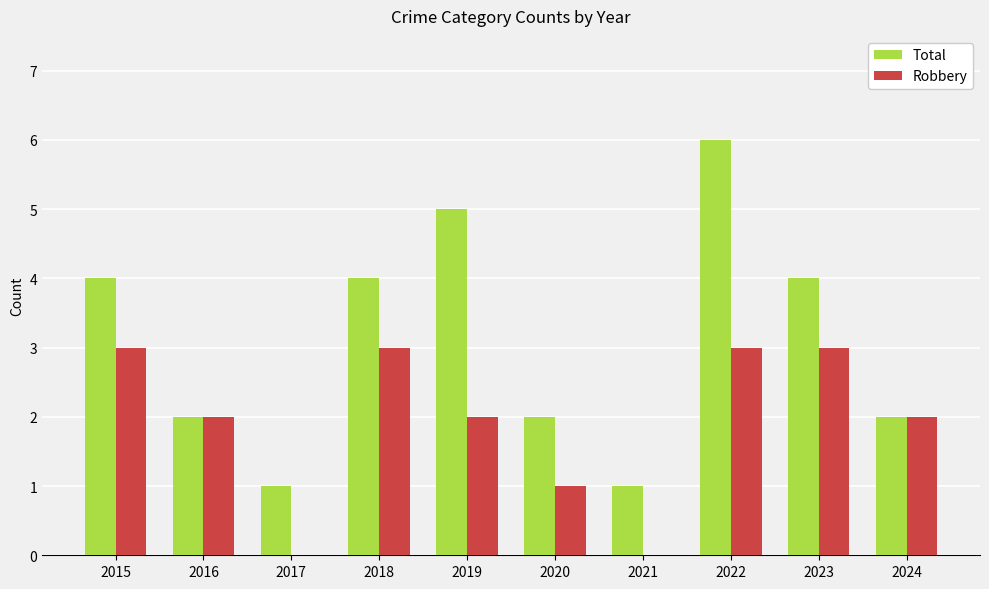

Which label corresponds to the largest value in the chart?

2022